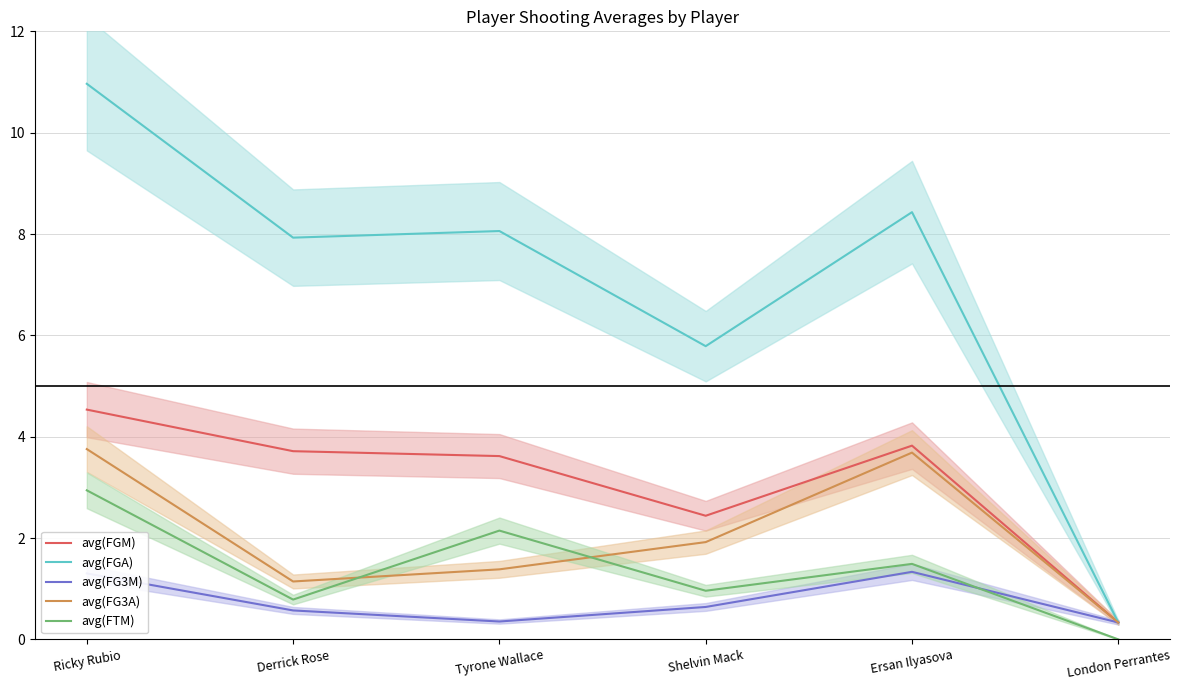

In avg(FG3M), how many points are higher than both neighbors (excluding endpoints)?

1